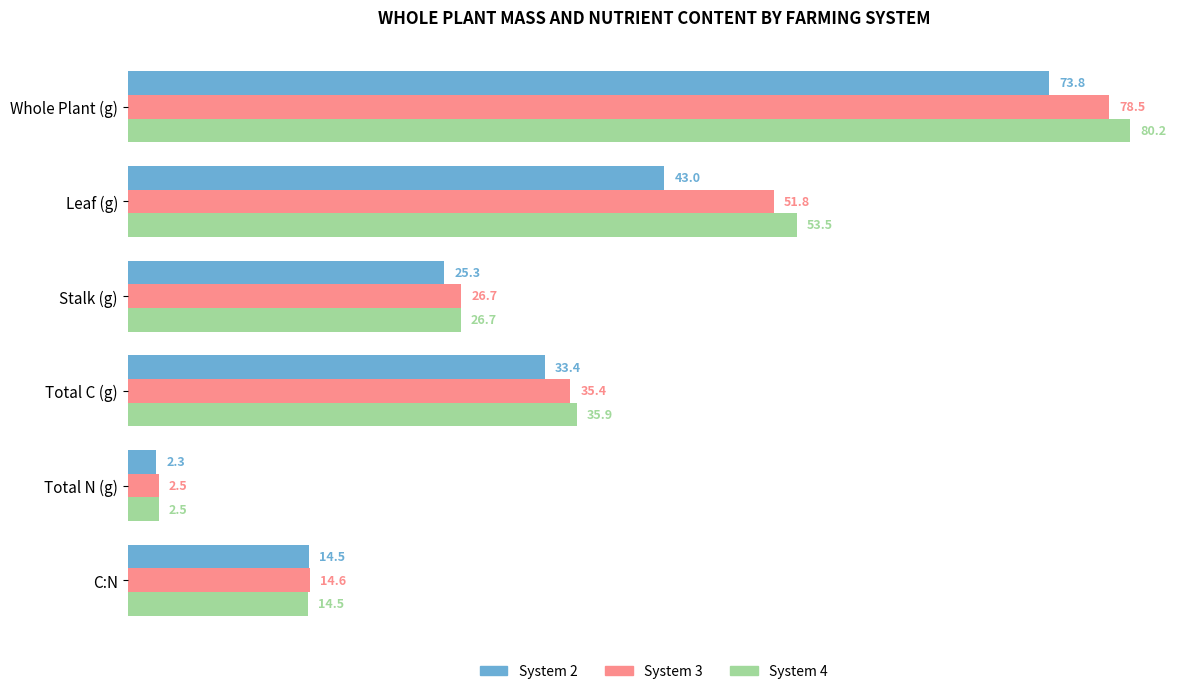

Which series has the largest total across all categories?

System 4